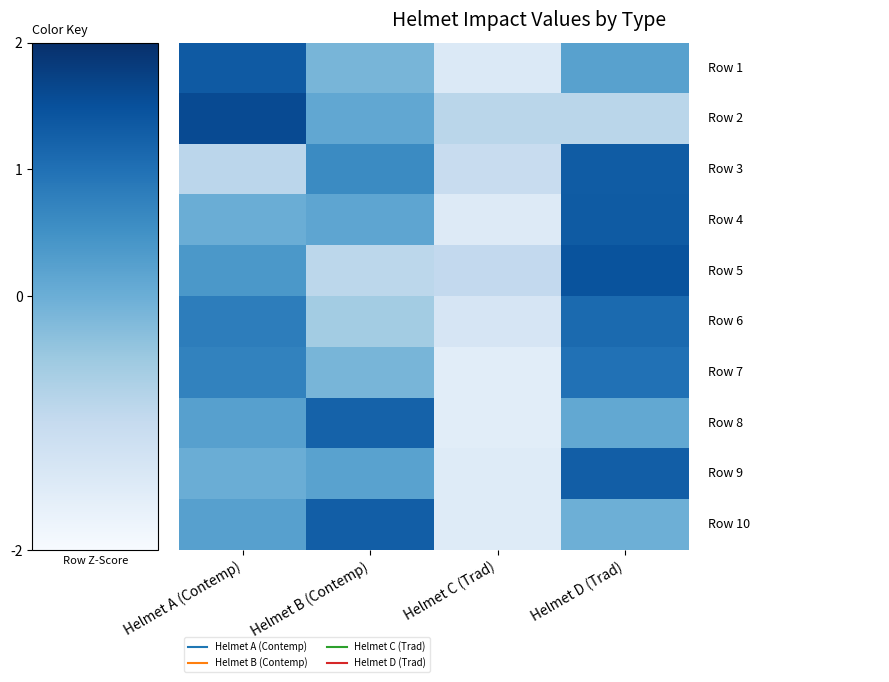

At how many categories does at least one series exceed 0?

3